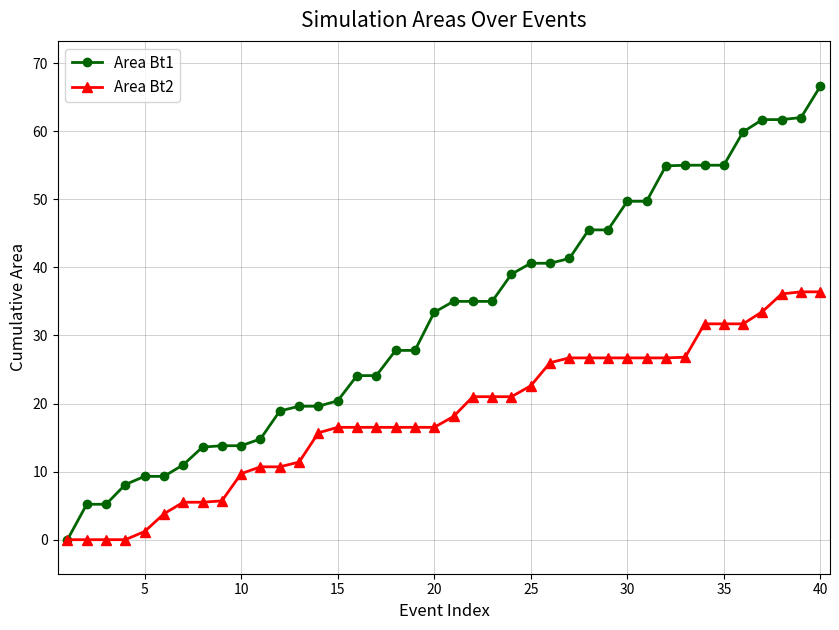

List the series in order of their peak value, highest first.

Area Bt1, Area Bt2